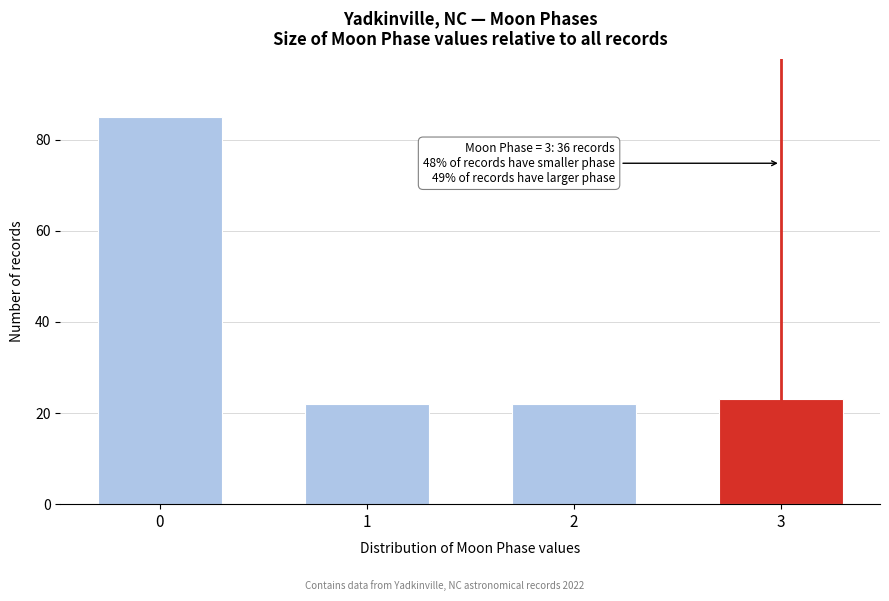

Reading left to right, what are all the values shown in this chart?

0=85	1=22	2=22	3=23